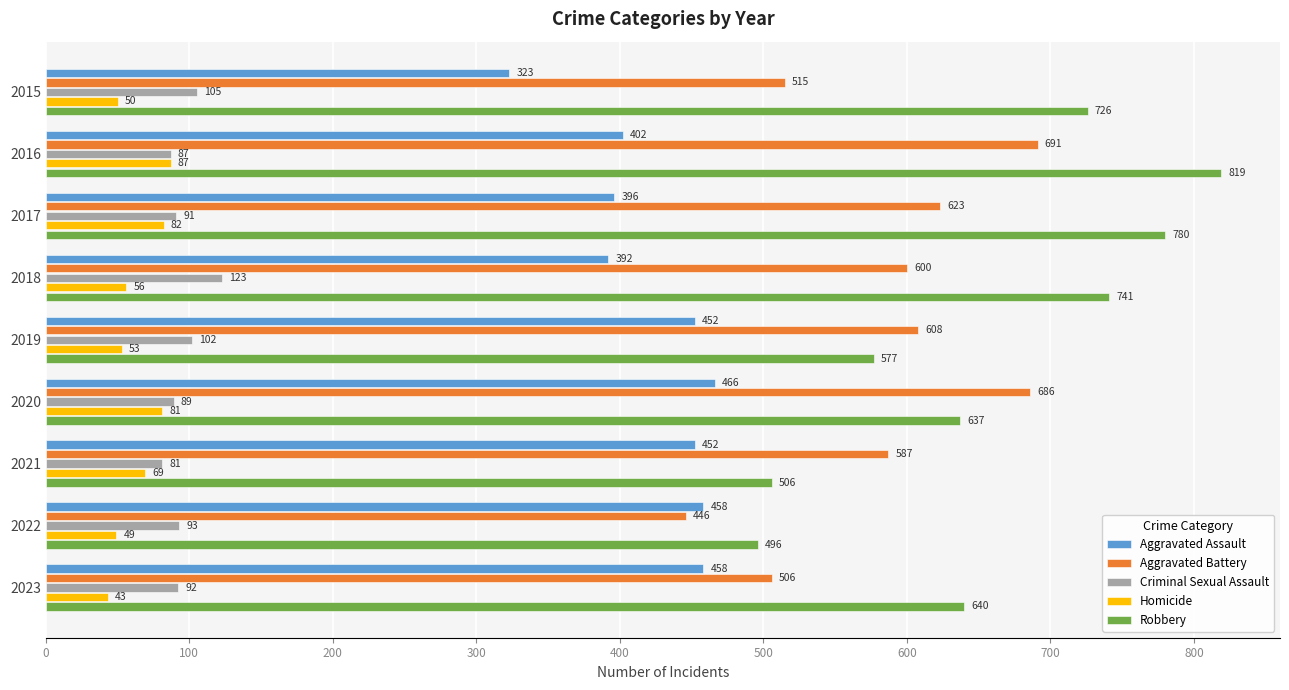

At how many categories does at least one series exceed 85?

9